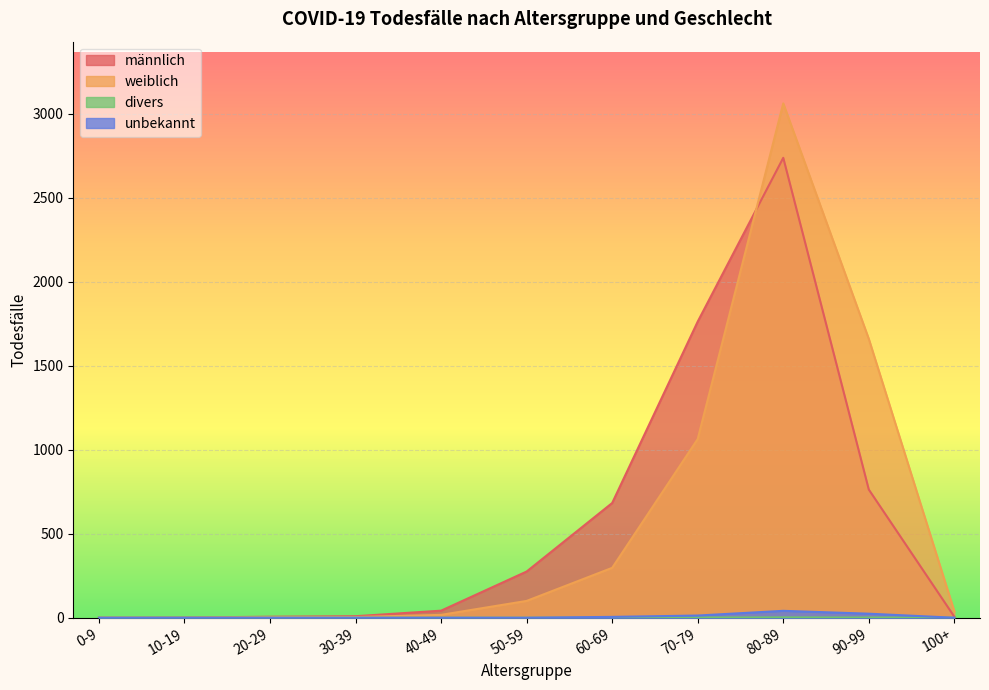

Which series has the largest range (max minus min)?

weiblich